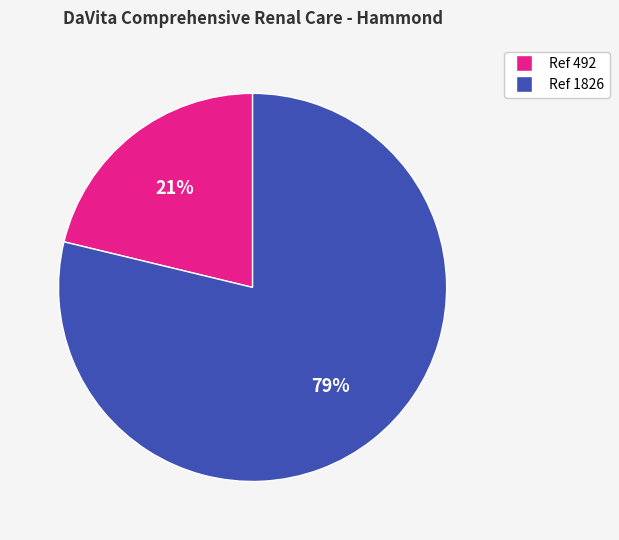

To the nearest percent, what is the average slice percentage?

50%